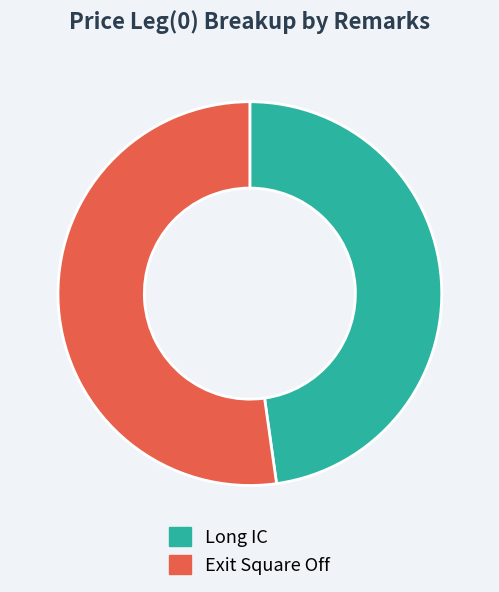

Between Long IC and Exit Square Off, which is larger?

Exit Square Off